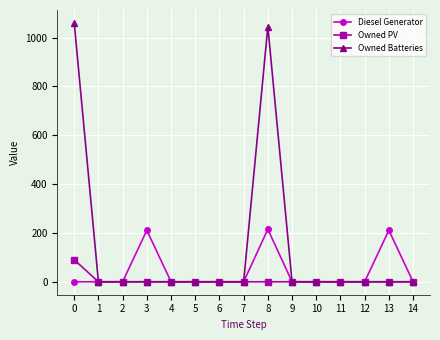

Which series has the largest range (max minus min)?

Owned Batteries